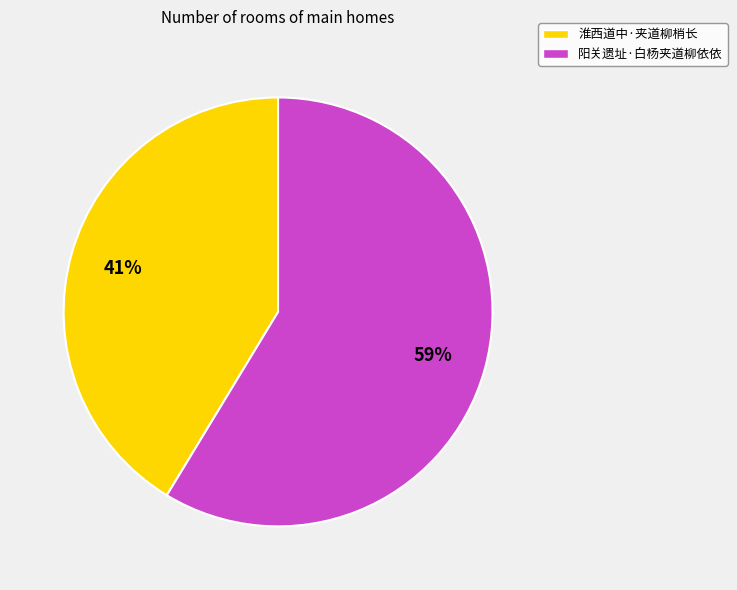

What is the largest slice in the pie chart?

阳关遗址·白杨夹道柳依依